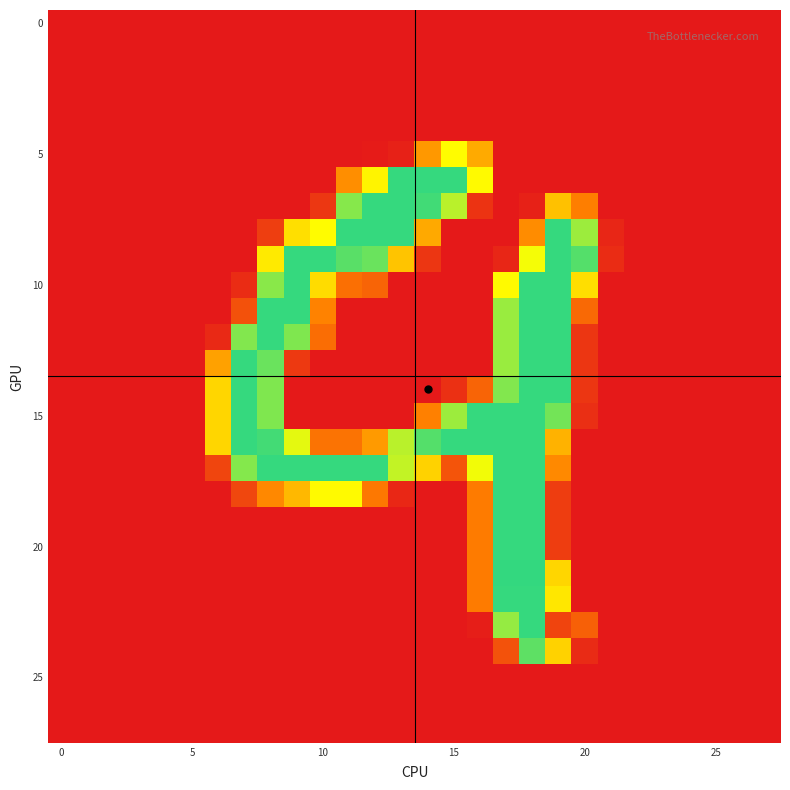

At how many categories does at least one series exceed 32?

15